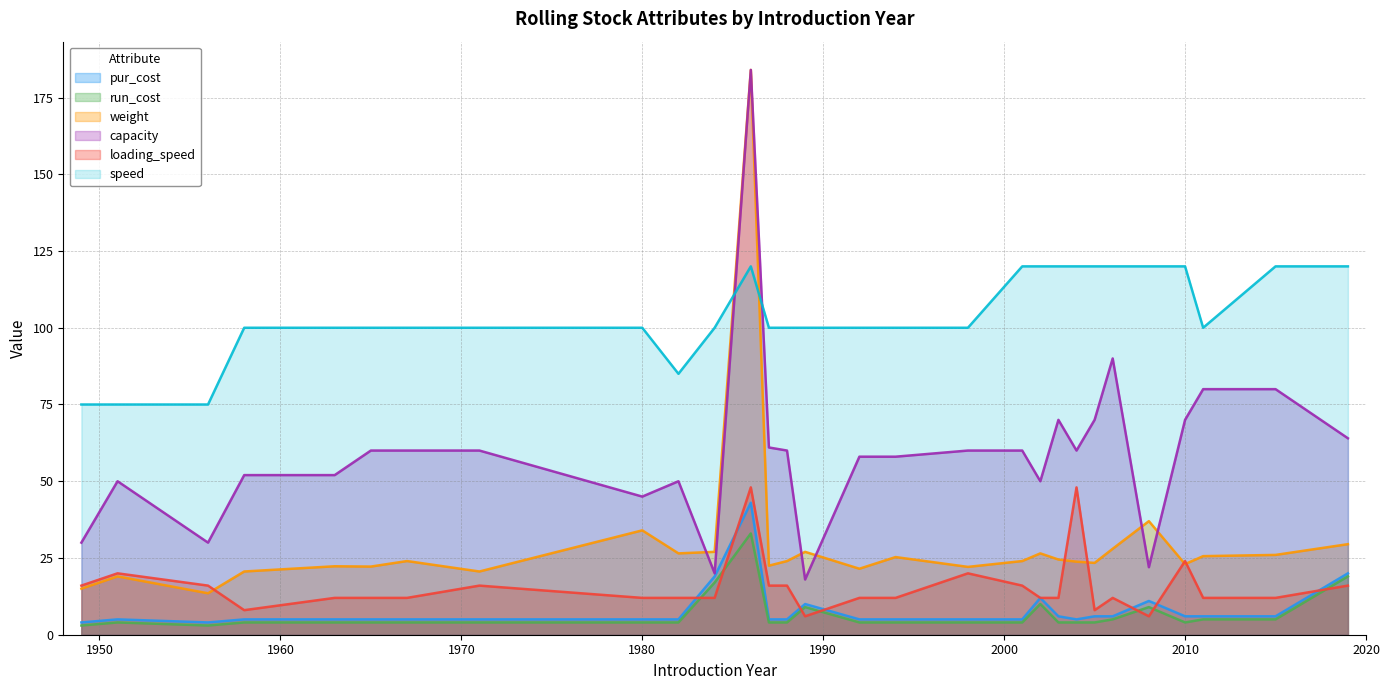

How many times do loading_speed and weight cross each other?

5